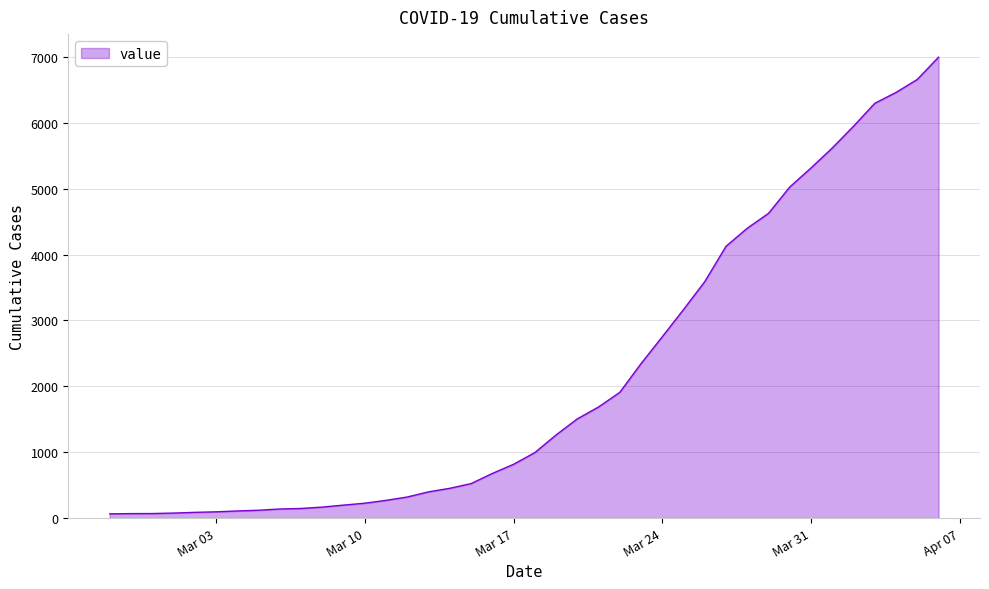

What is the smallest value displayed?

64